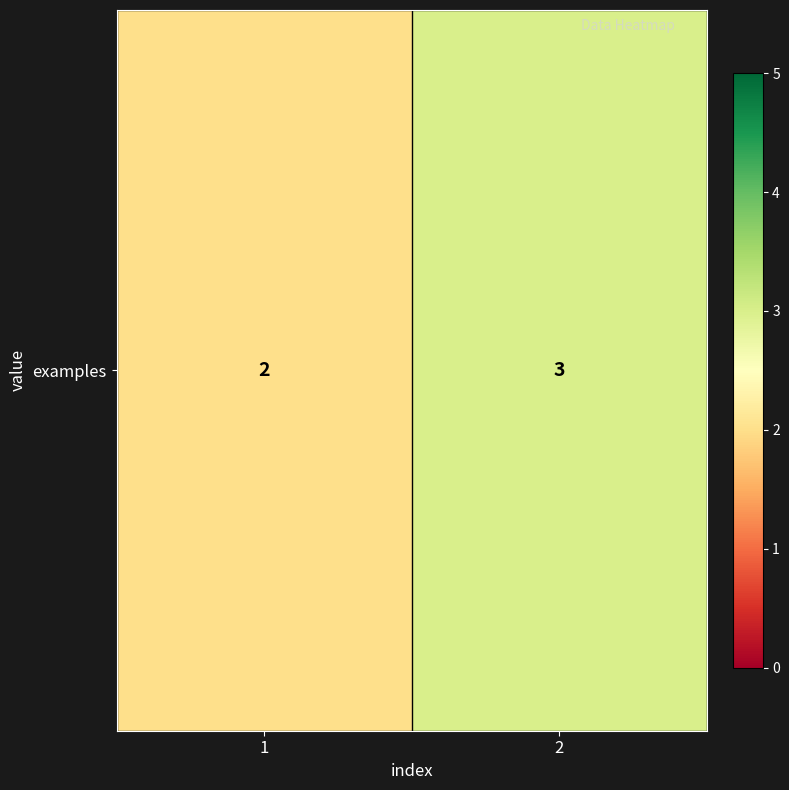

Between 1 and 2, which is larger?

2